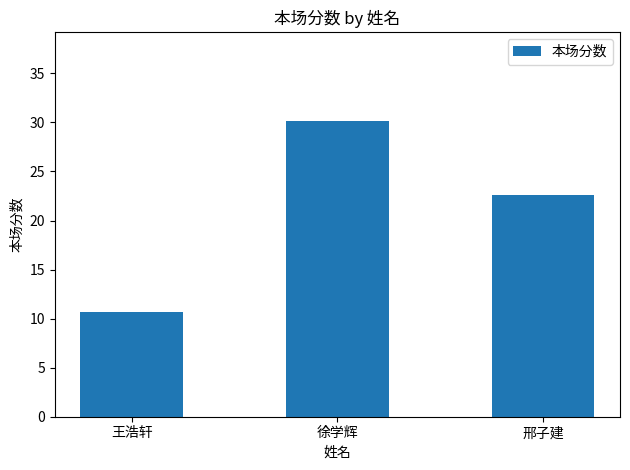

Reading left to right, transcribe all the data shown in this chart.

10.6	30.1	22.6